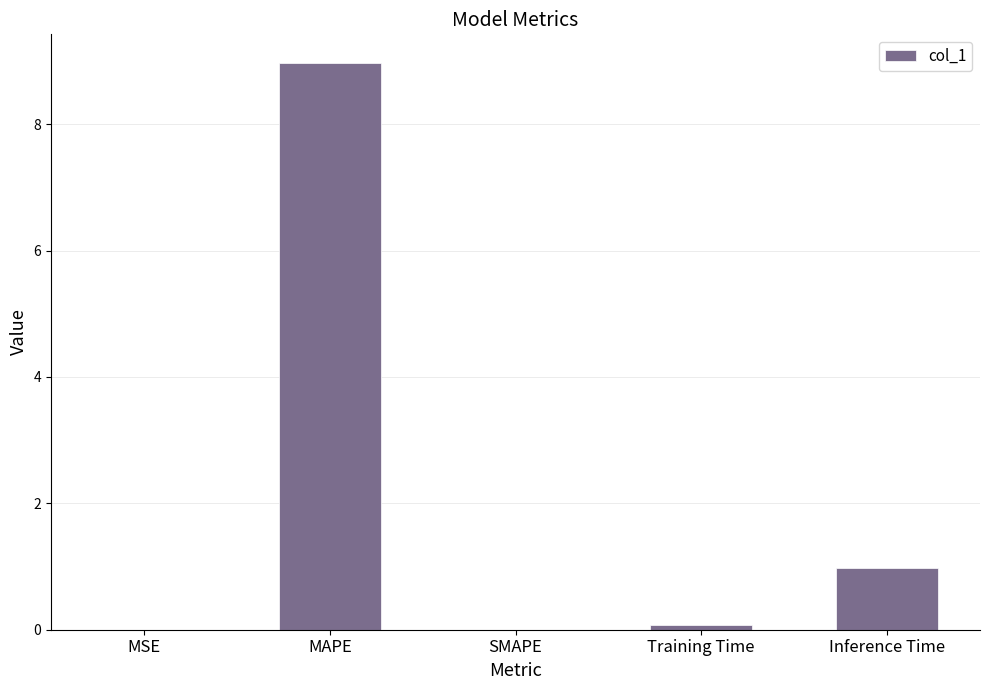

What is the sum of all values?

10.0